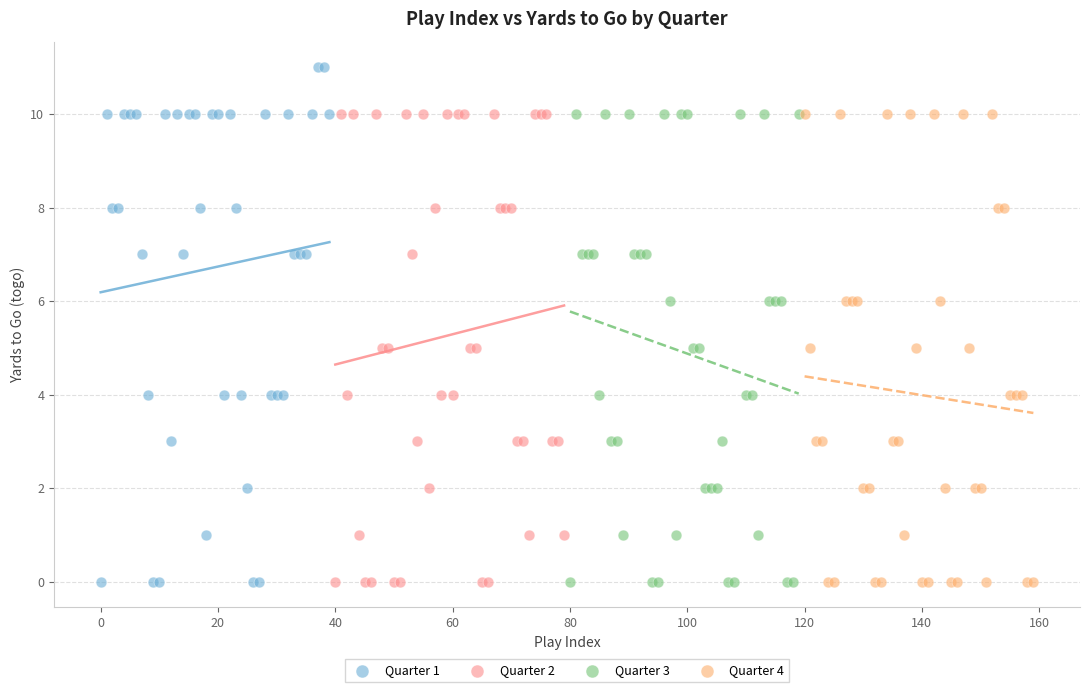

Which series reaches the maximum Y coordinate?

Quarter 1